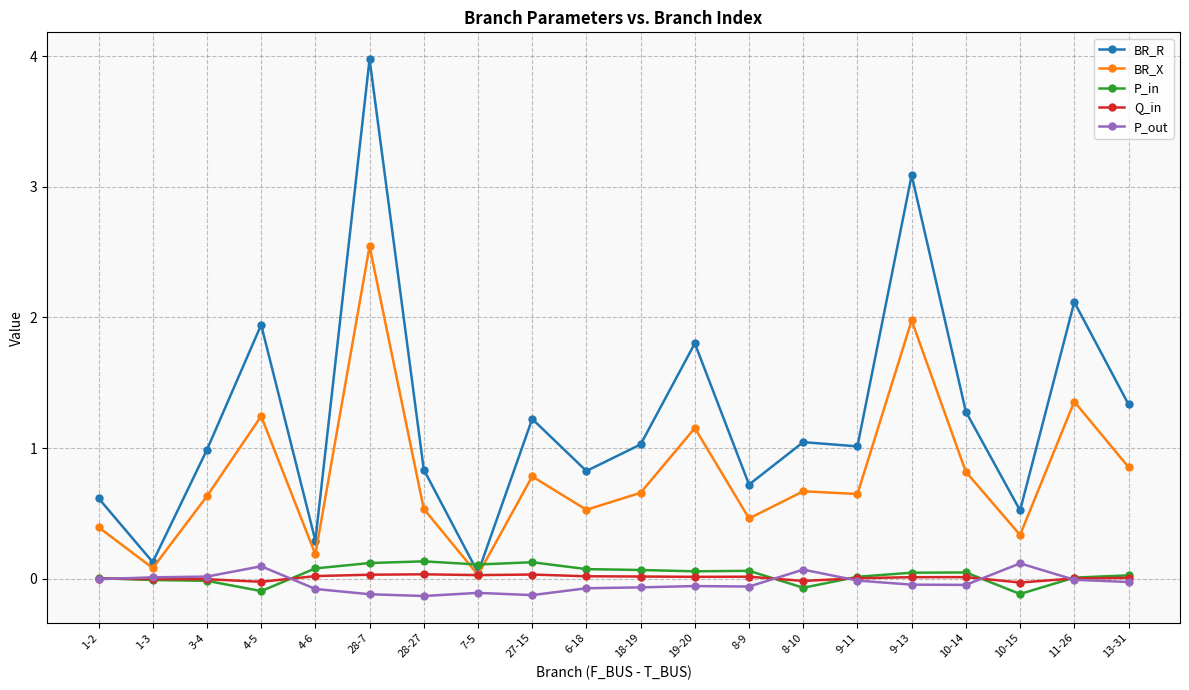

Which series changed the most between 28-7 and 11-26?

BR_R